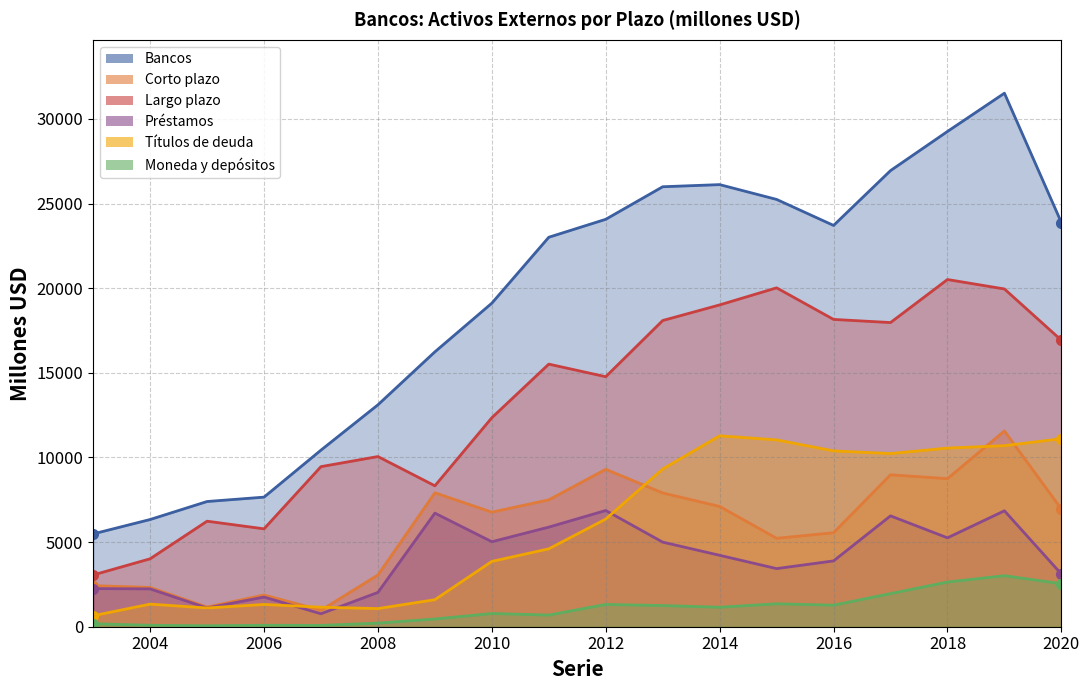

Which series has the largest range (max minus min)?

Bancos